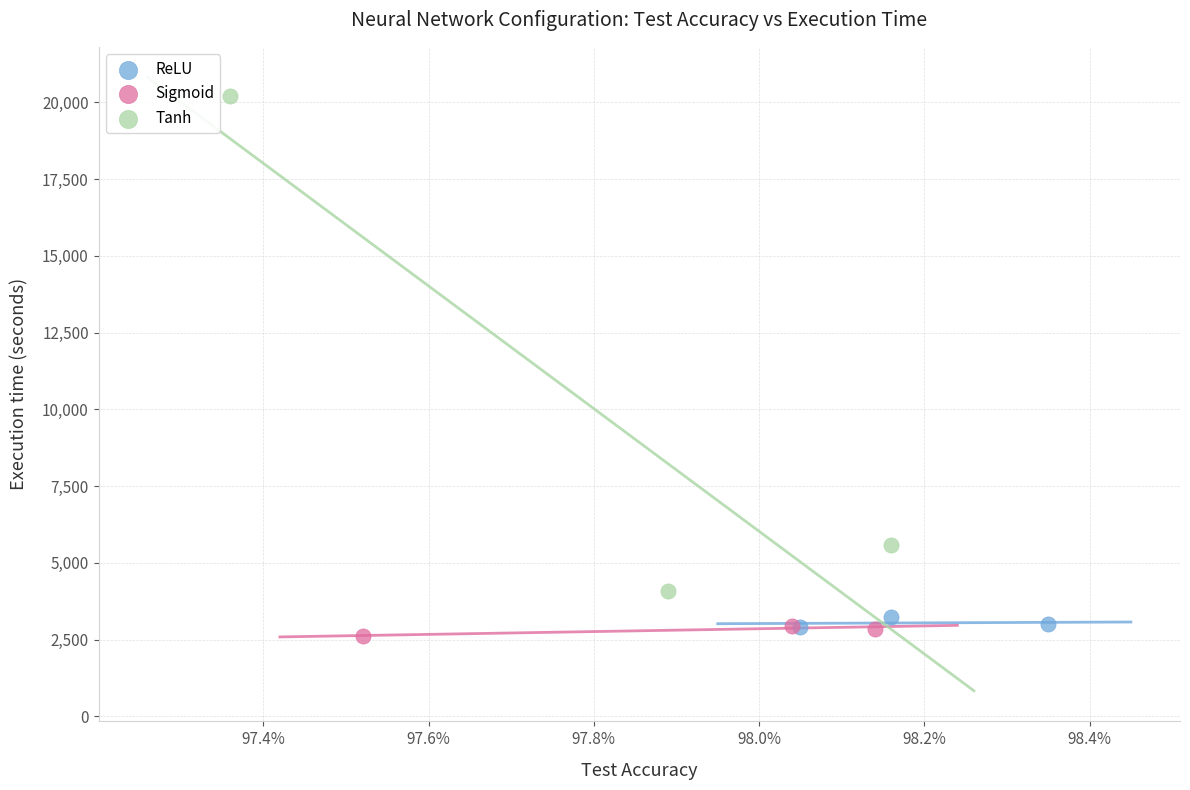

Which series contains the highest Y value?

Tanh